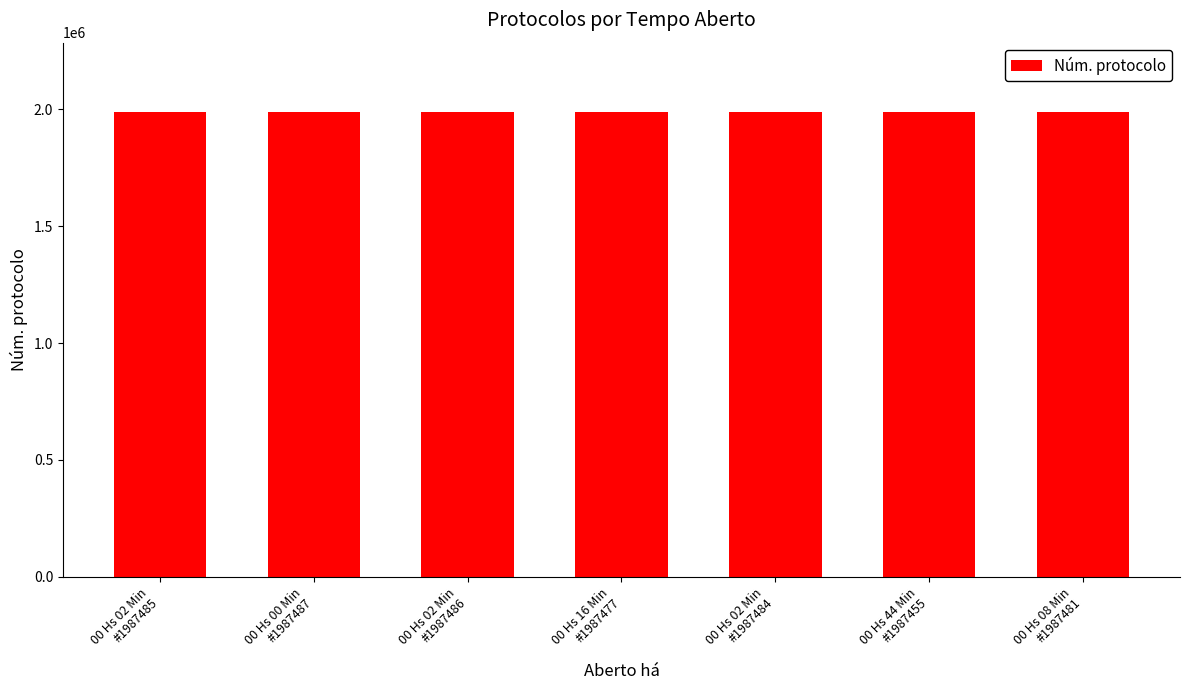

How many bars are there in total?

7